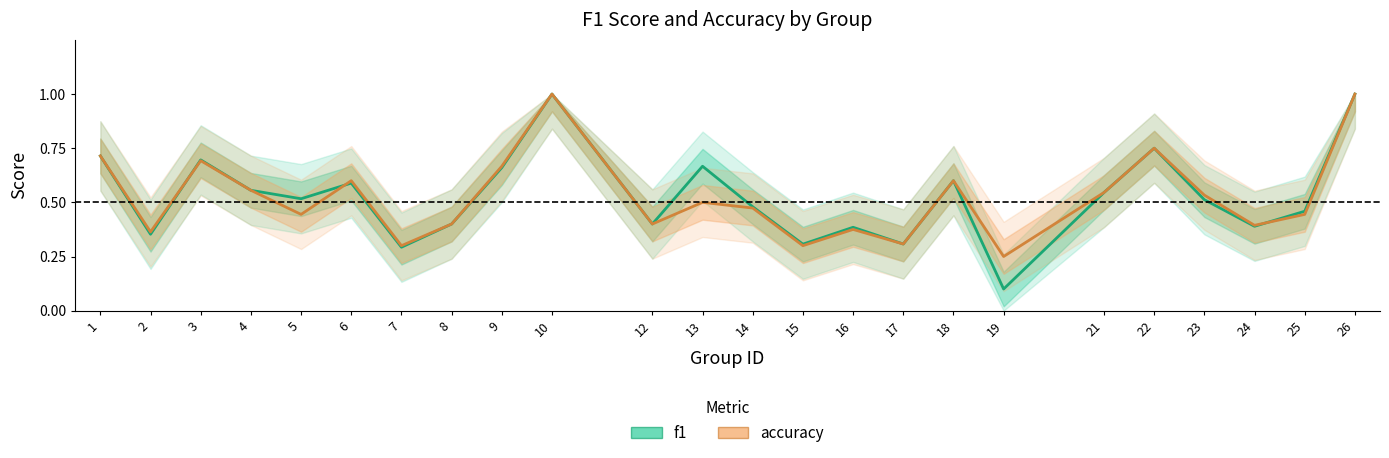

What is the value of the f1 point at the 18th from the left?

0.1